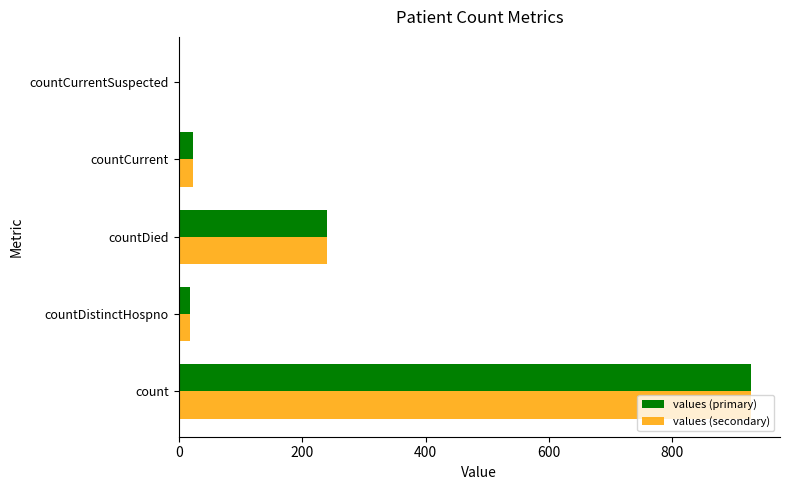

At which label is values (secondary) closest to 464?

countDied